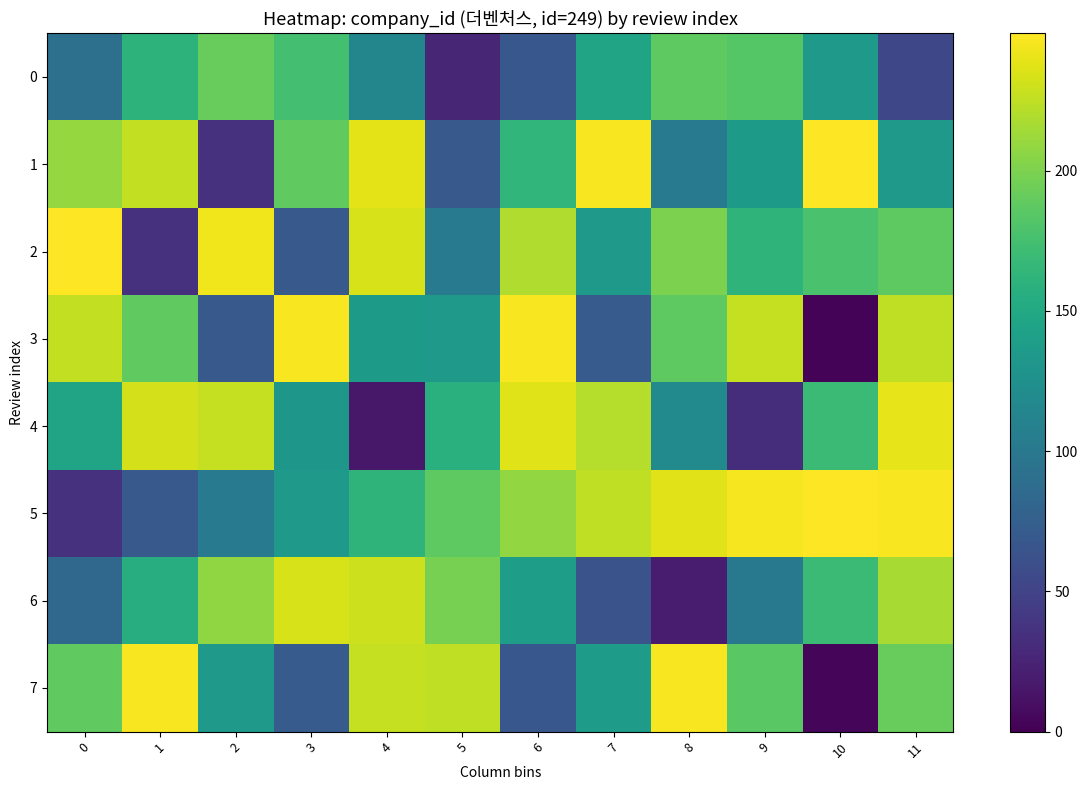

Which series has the largest total across all categories?

5